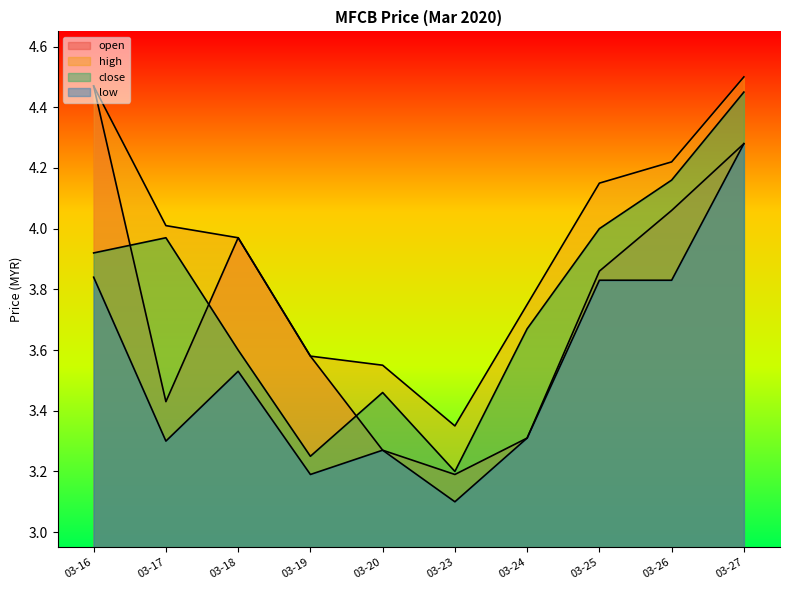

Which series has the largest total across all categories?

high